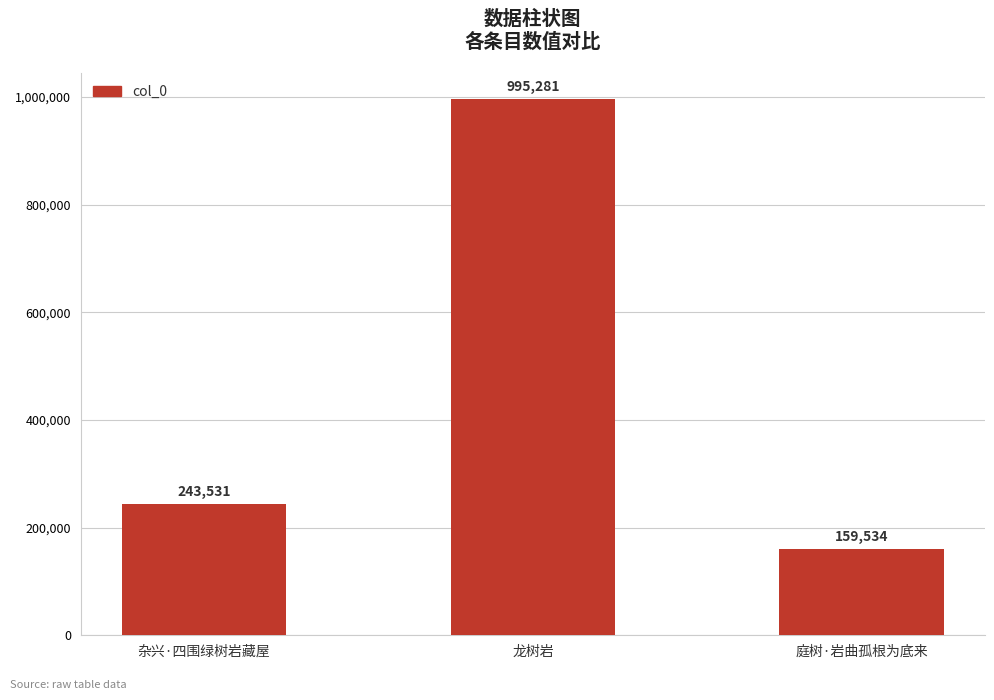

True or false: the data shows 386948 at 龙树岩.

False